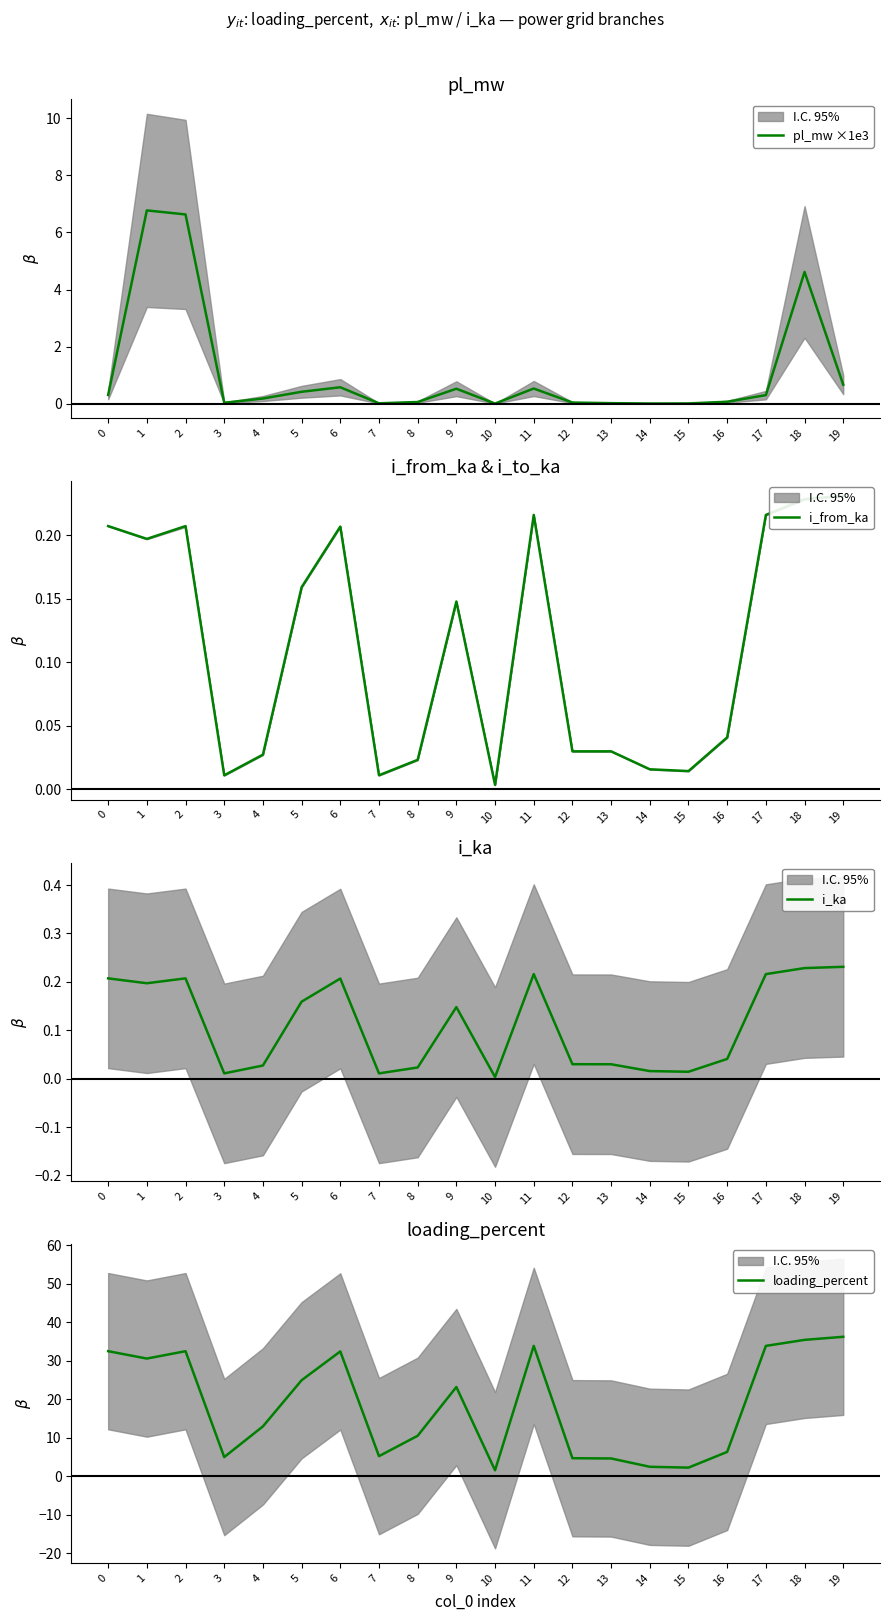

The loading_percent series shows 33.9 at 17. True or false?

True